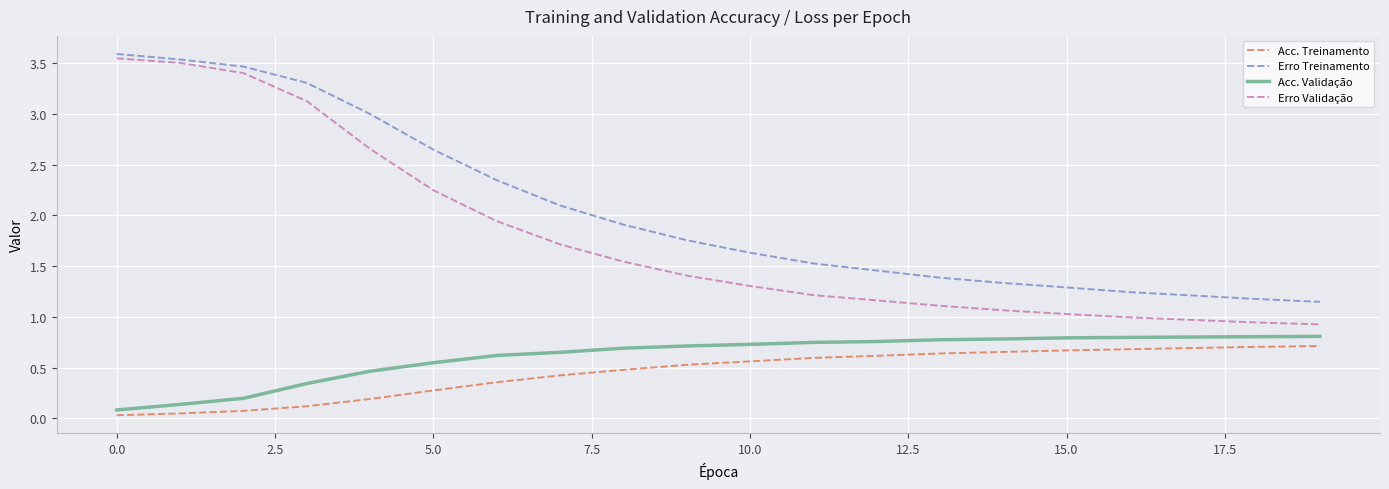

Which series has the largest total across all categories?

Erro Treinamento